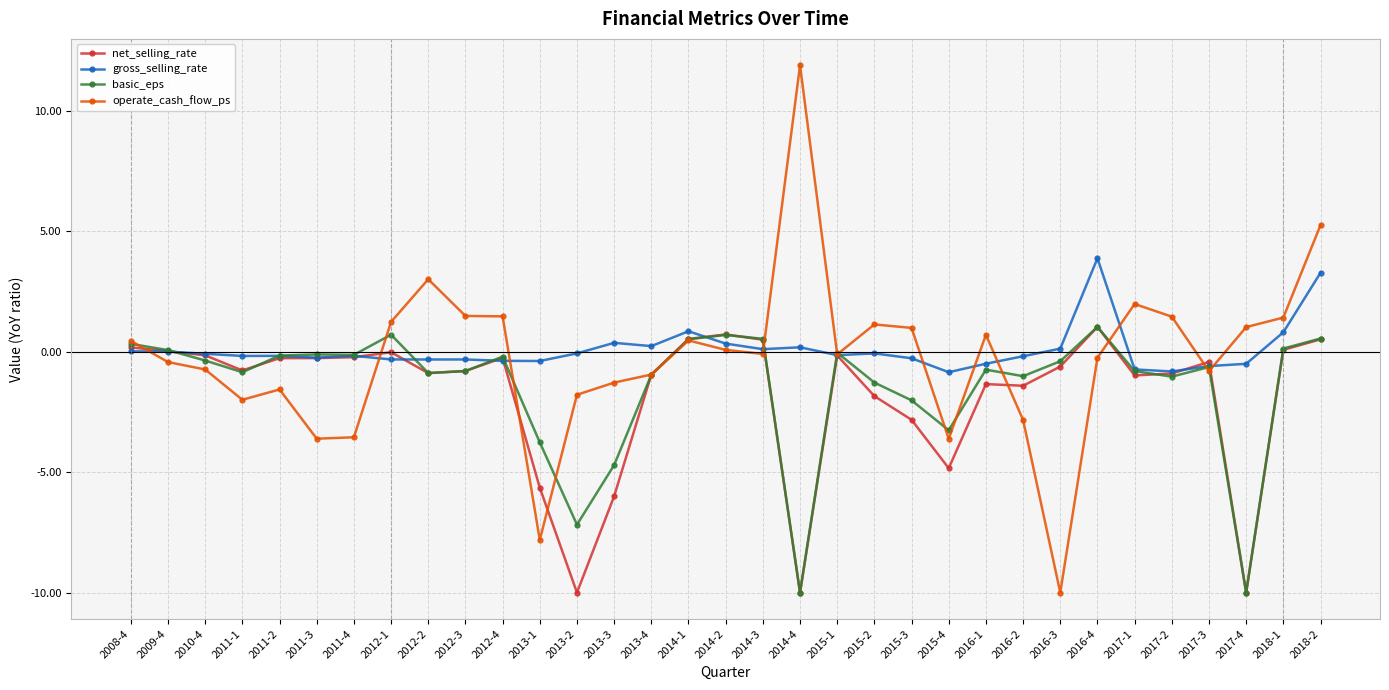

What is the difference between the maximum and minimum values in the net_selling_rate series?

11.0